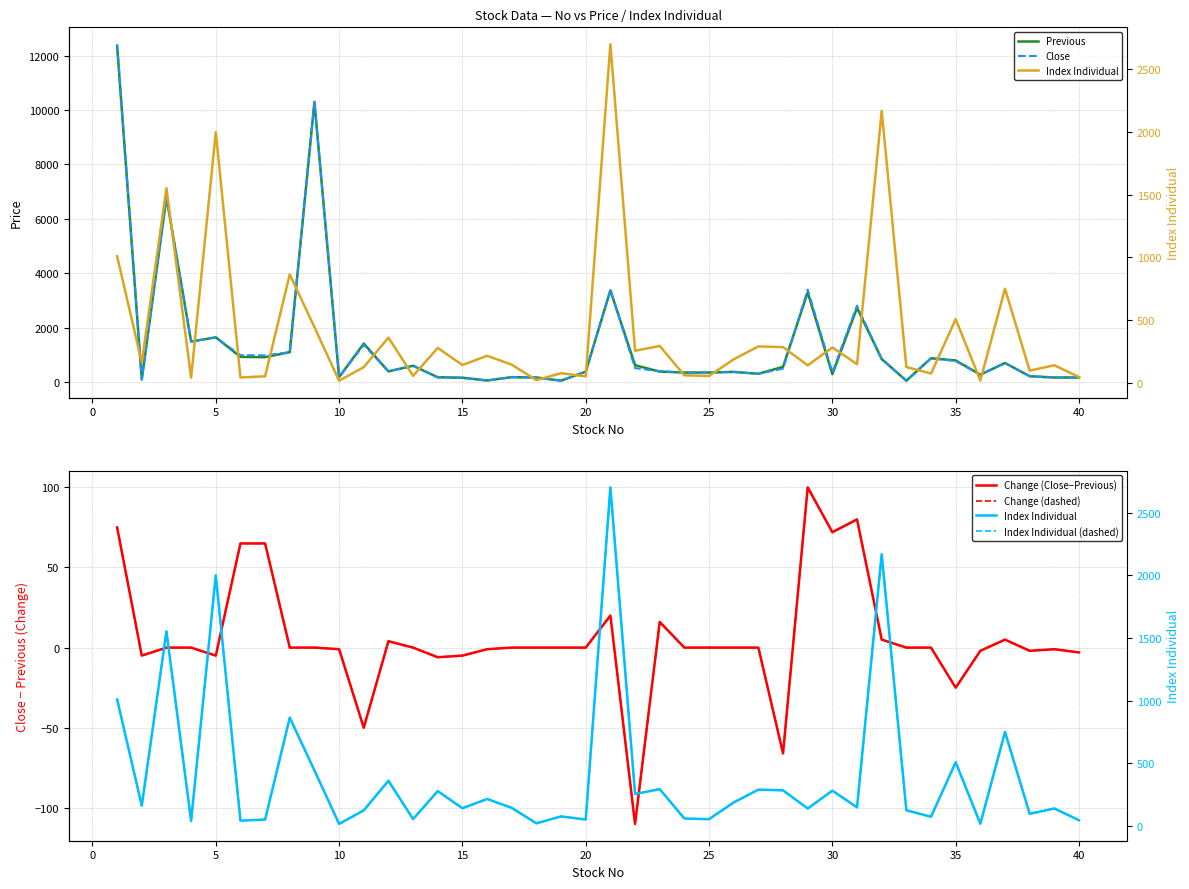

What is the lowest value of the Close series?

50.0